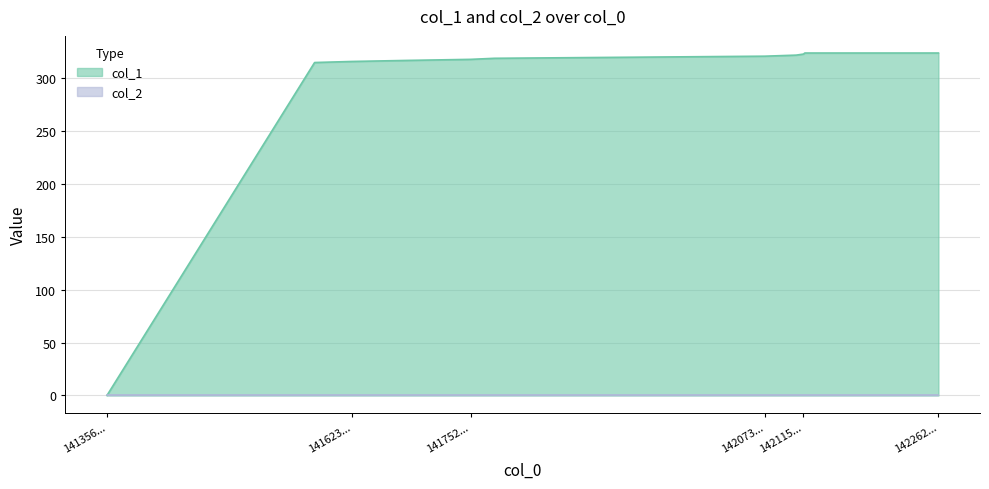

Which series has the largest range (max minus min)?

col_1